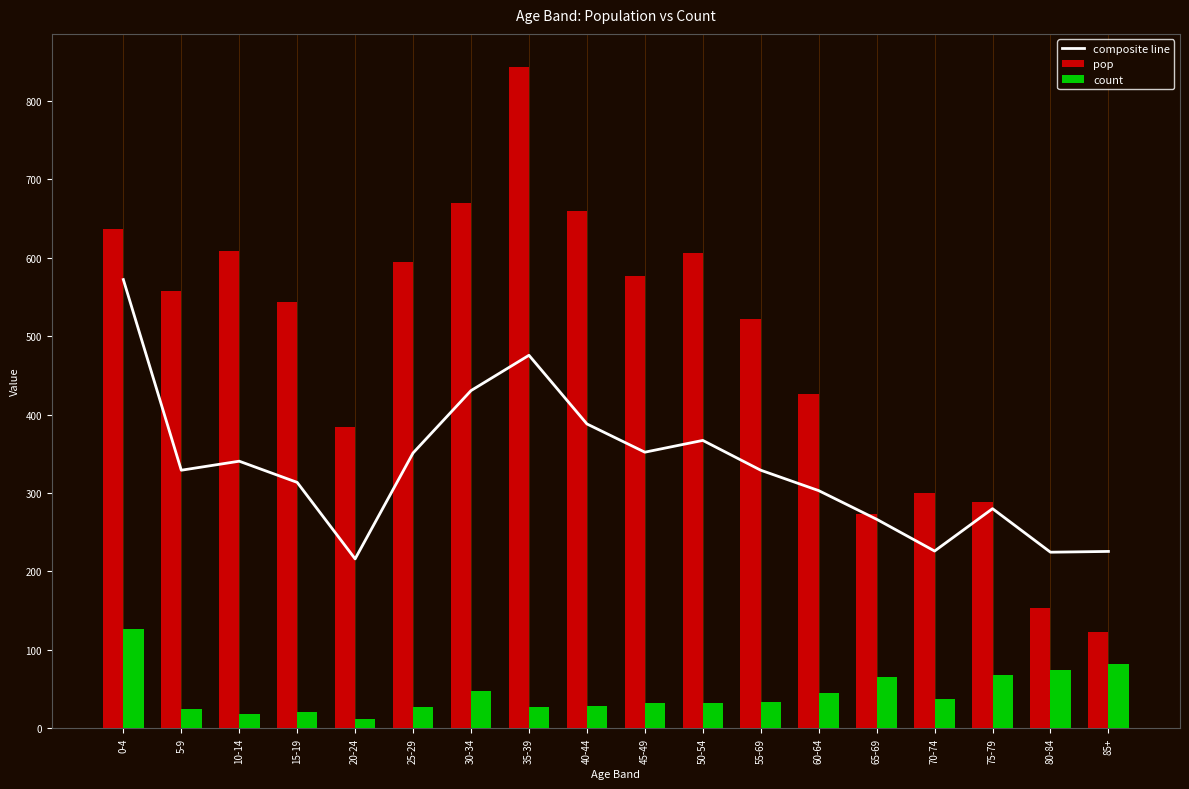

Are the bars horizontal?

No